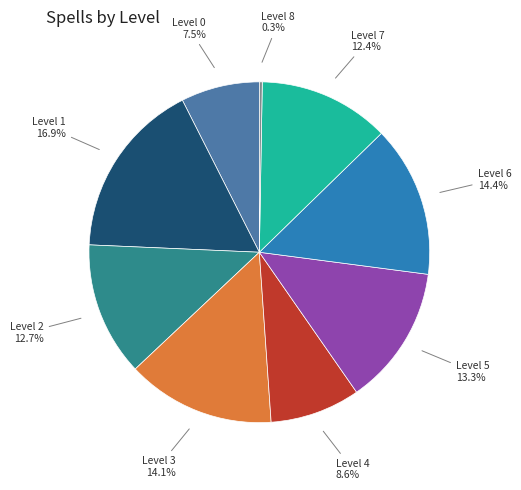

Is the sum of Level 0 and Level 2 greater than half?

No